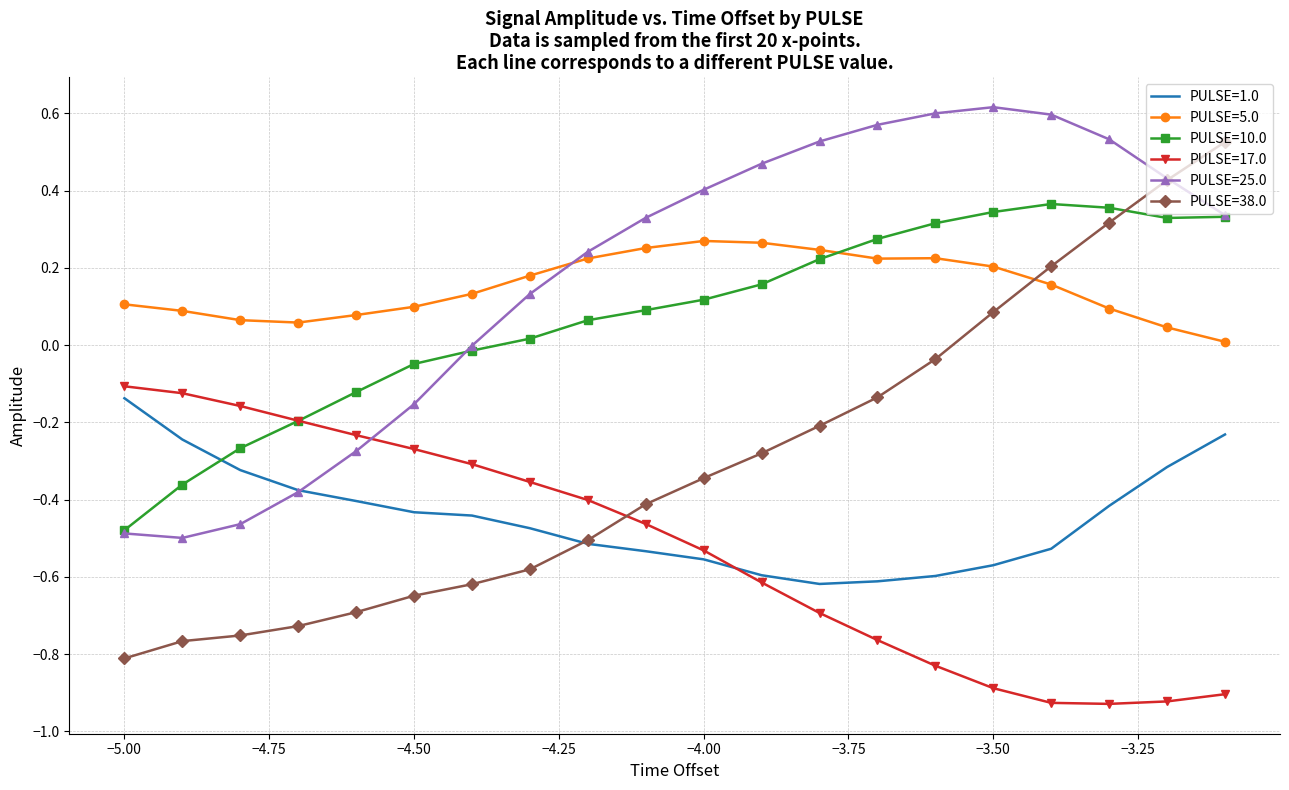

Which series has the largest range (max minus min)?

PULSE=38.0